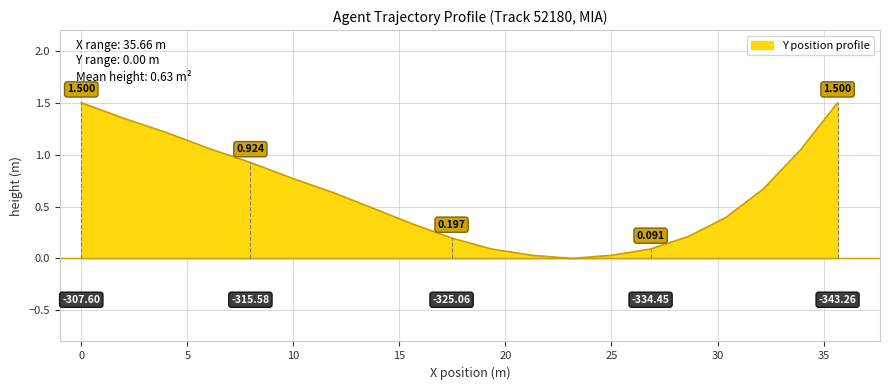

What is the value of the 11th point from the left?

0.1